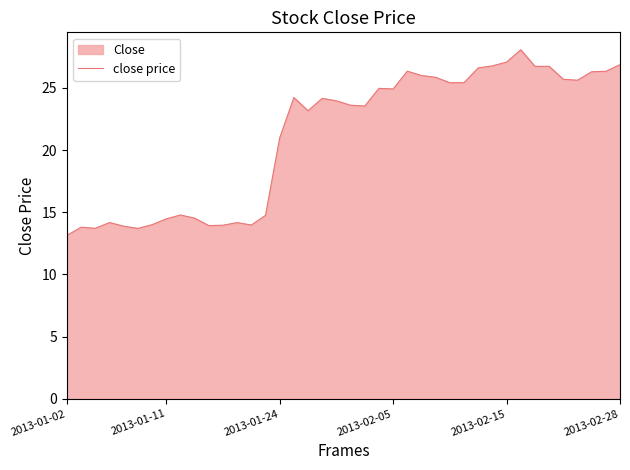

What is the difference between the maximum and minimum values?

14.9